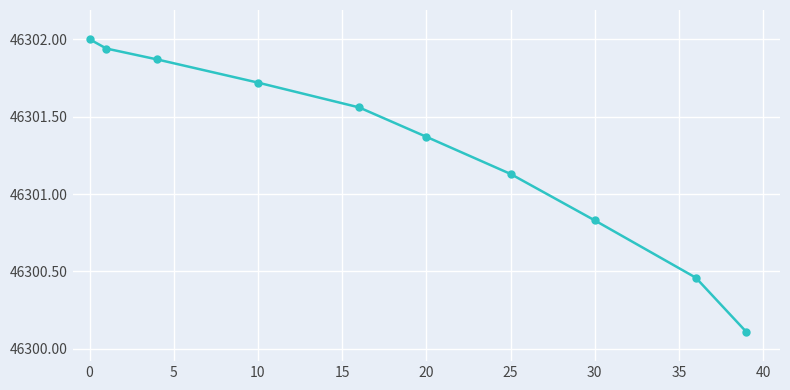

Is this an area chart (filled region under the line)?

No